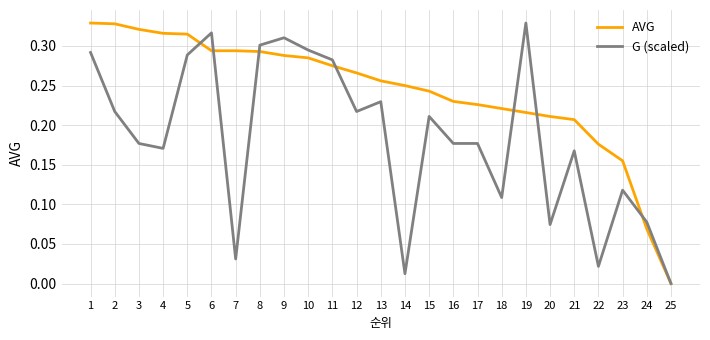

True or false: AVG has more than 2 points higher than both neighbors.

False